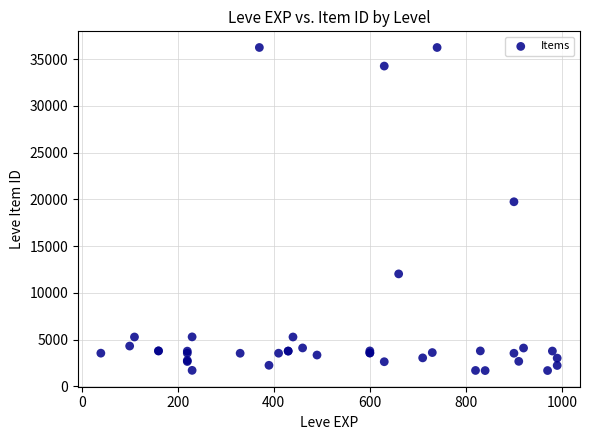

What Y value in the scatter plot is closest to 18967?

19744